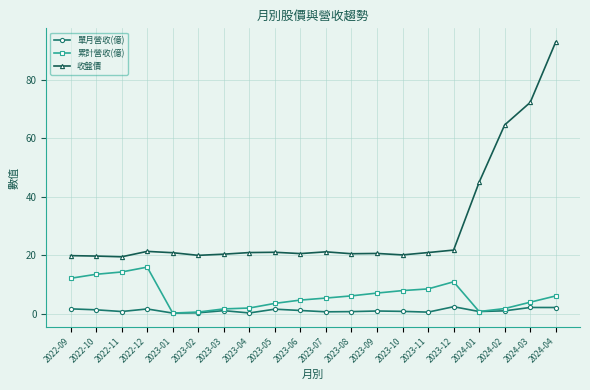

Is it true that 收盤價 equals 11.5 at 2023-08?

False